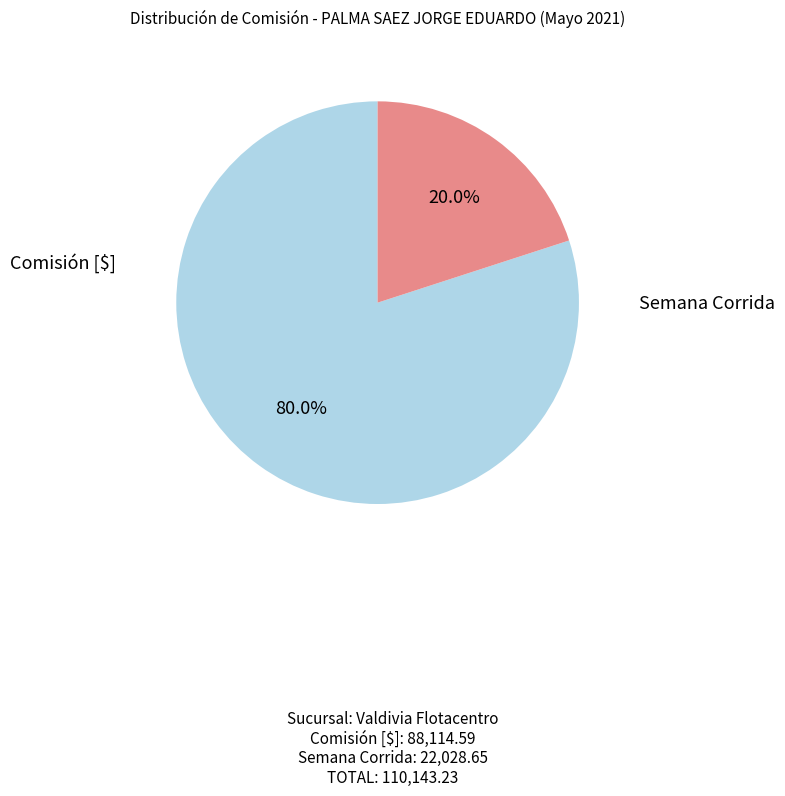

How many slices are in this pie chart?

2